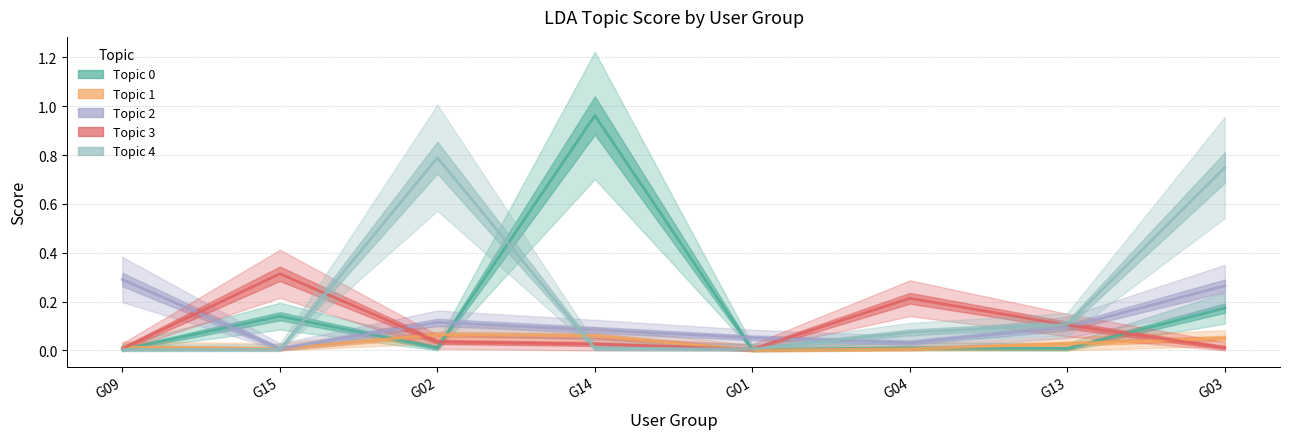

In Topic 3, how many points are higher than both neighbors (excluding endpoints)?

2